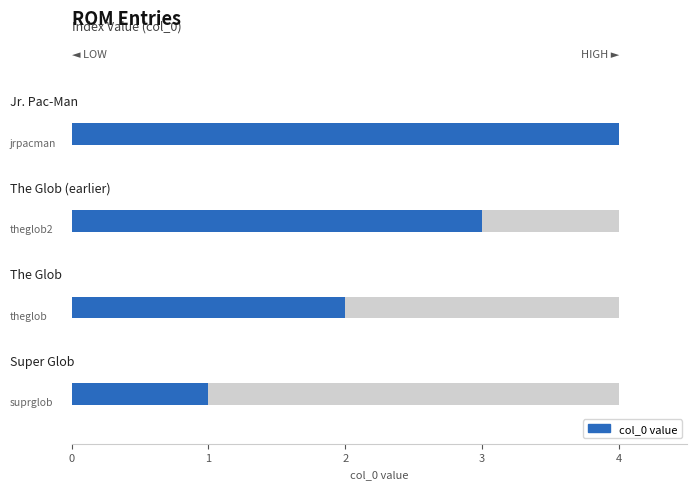

Which has a higher value, jrpacman or theglob?

jrpacman